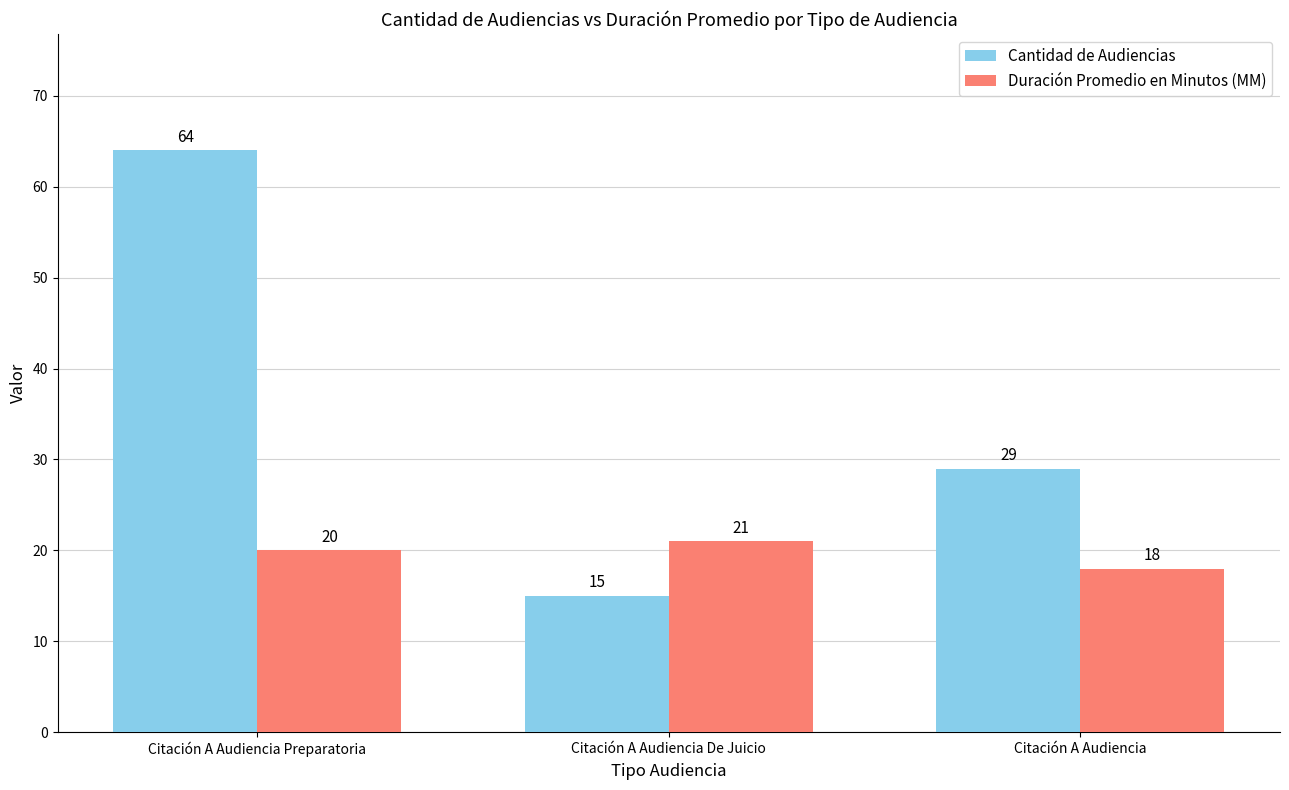

Reading left to right, transcribe all the data shown in this chart.

Cantidad de Audiencias: 64	15	29
Duración Promedio en Minutos (MM): 20	21	18